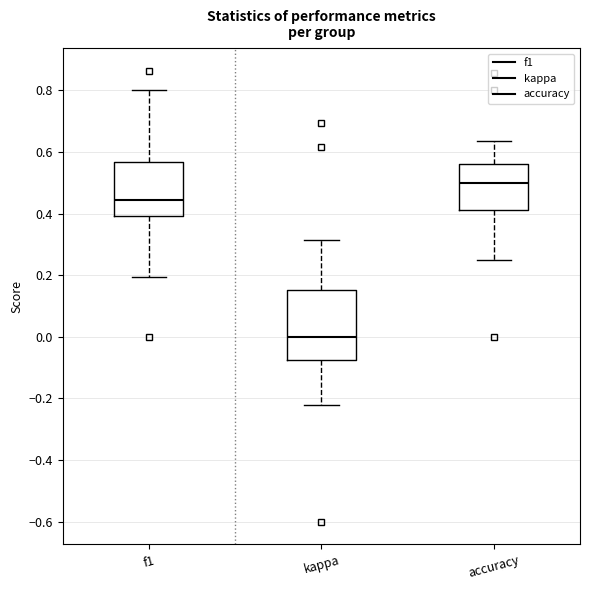

Which box's median line is the highest?

accuracy